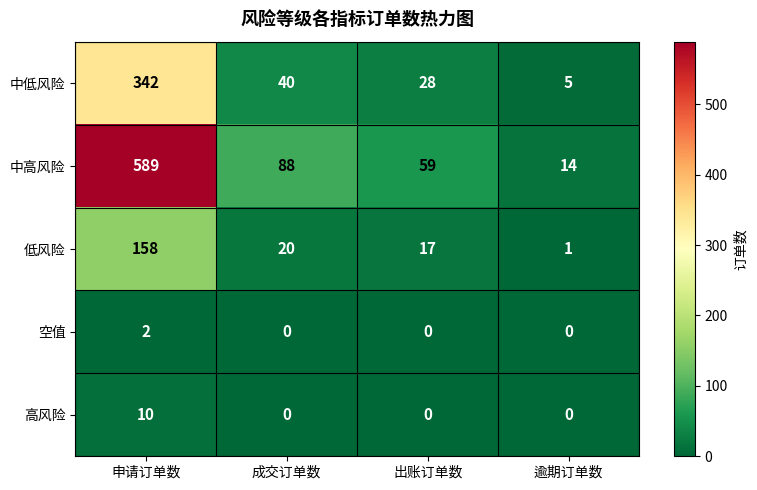

What is the difference between the maximum and second lowest values in the 低风险 series?

141